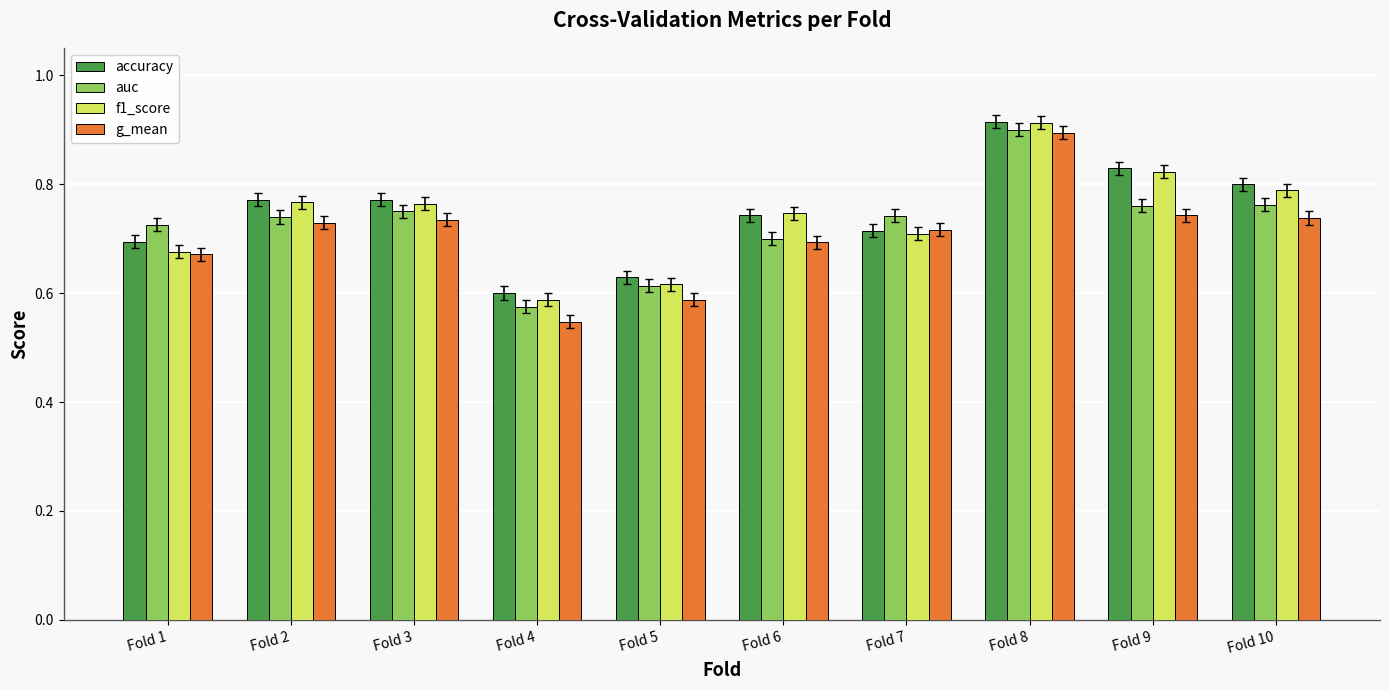

At which category does the chart reach its minimum across all series?

Fold 4